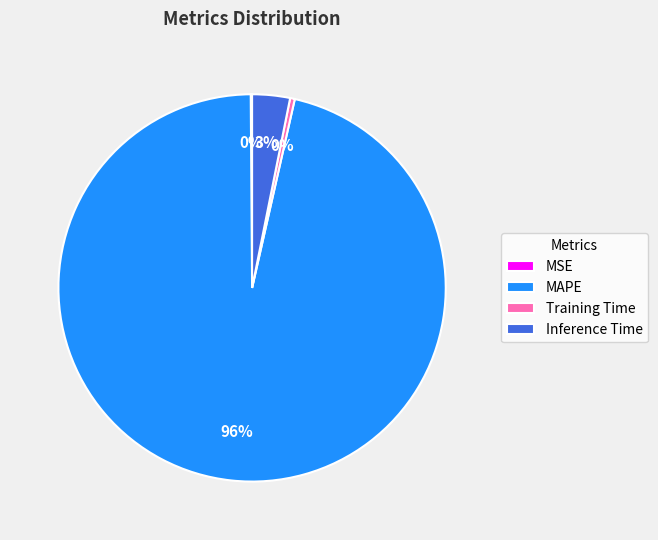

To the nearest percent, what is the average slice percentage?

25%